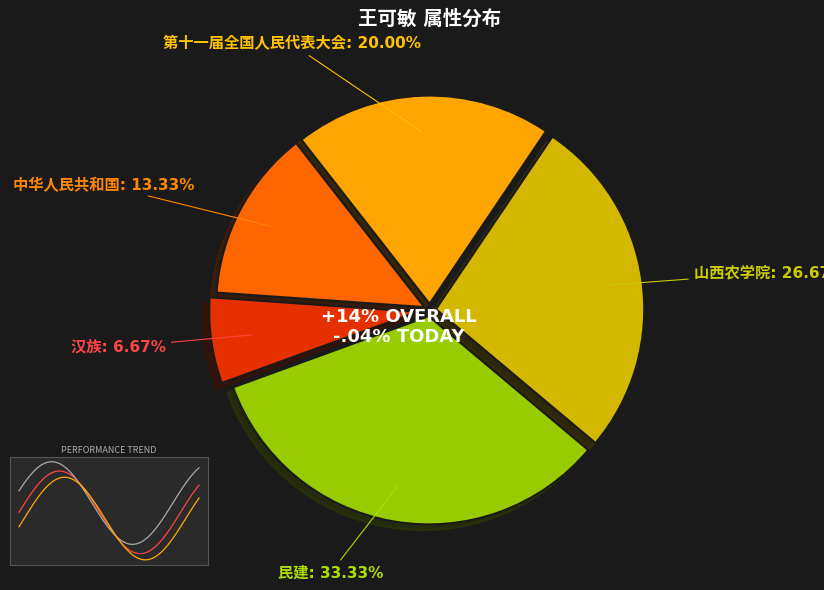

Rank the categories by value from highest to lowest.

民建, 山西农学院, 第十一届全国人民代表大会, 中华人民共和国, 汉族